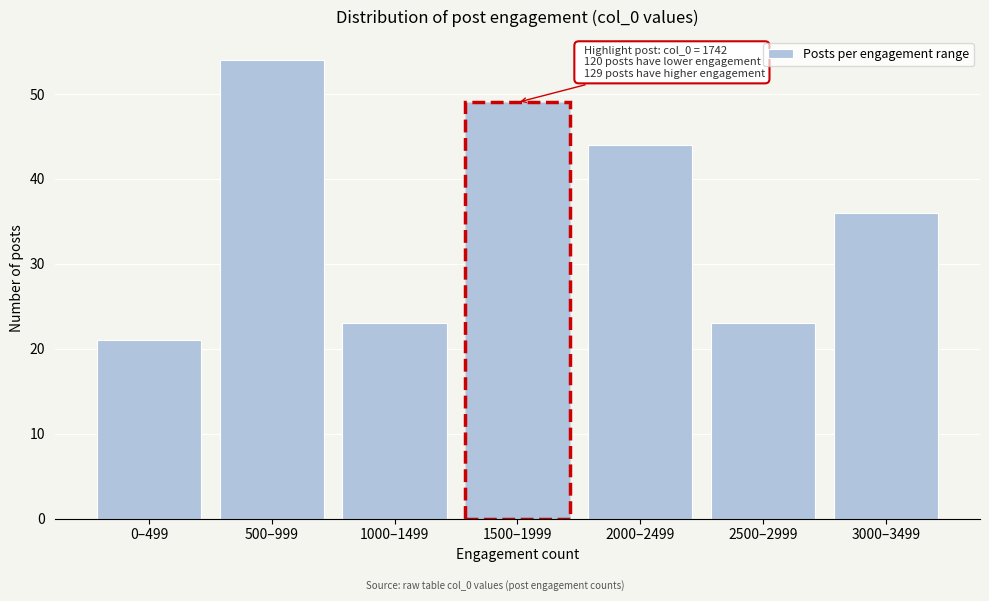

Reading left to right, list all the values displayed in this chart.

0–499=21	500–999=54	1000–1499=23	1500–1999=49	2000–2499=44	2500–2999=23	3000–3499=36